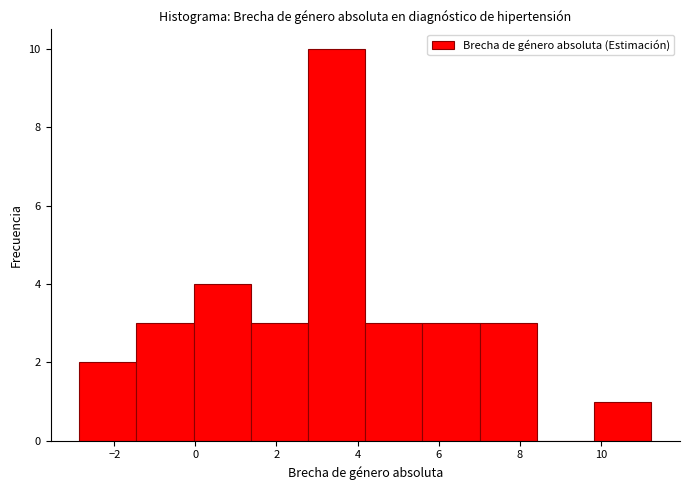

Reading left to right, list every bar in this chart as the range it spans on the x-axis followed by its height. Neither the bar edges nor the heights are printed on the chart, so give them approximately, as read against the axes.

-2.8 to -1.4: 2
-1.4 to 0.0: 3
0.0 to 1.4: 4
1.4 to 2.8: 3
2.8 to 4.2: 10
4.2 to 5.6: 3
5.6 to 7.0: 3
7.0 to 8.4: 3
8.4 to 9.8: 0
9.8 to 11.2: 1